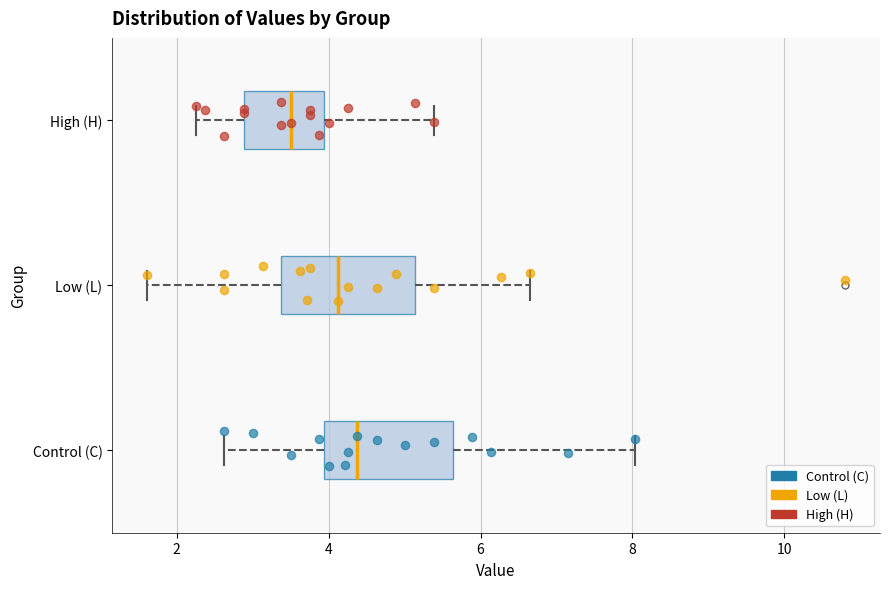

Reading bottom to top, read every box against the x-axis: the position of its median line, the range the box covers, and the ends of its whiskers. The values are not printed on the chart, so give them approximately, as read against the axis.

Control (C): median 4.4, box 4.0 to 5.6, whiskers 2.6 to 8.0
Low (L): median 4.2, box 3.4 to 5.2, whiskers 1.6 to 6.6
High (H): median 3.6, box 2.8 to 4.0, whiskers 2.2 to 5.4